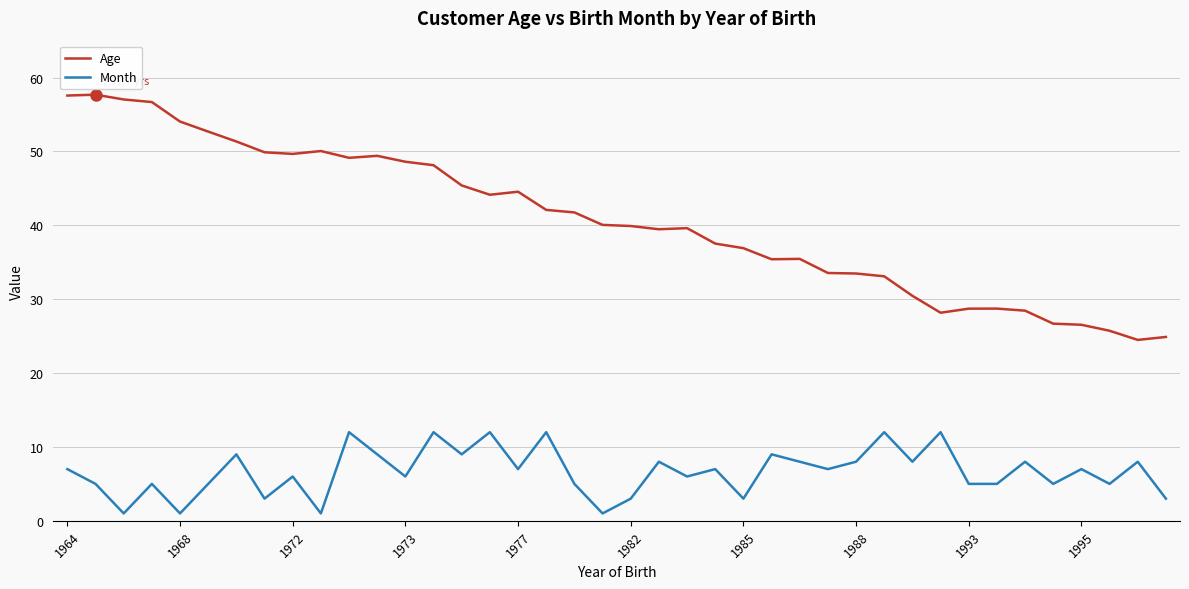

Which series has the largest total across all categories?

Age